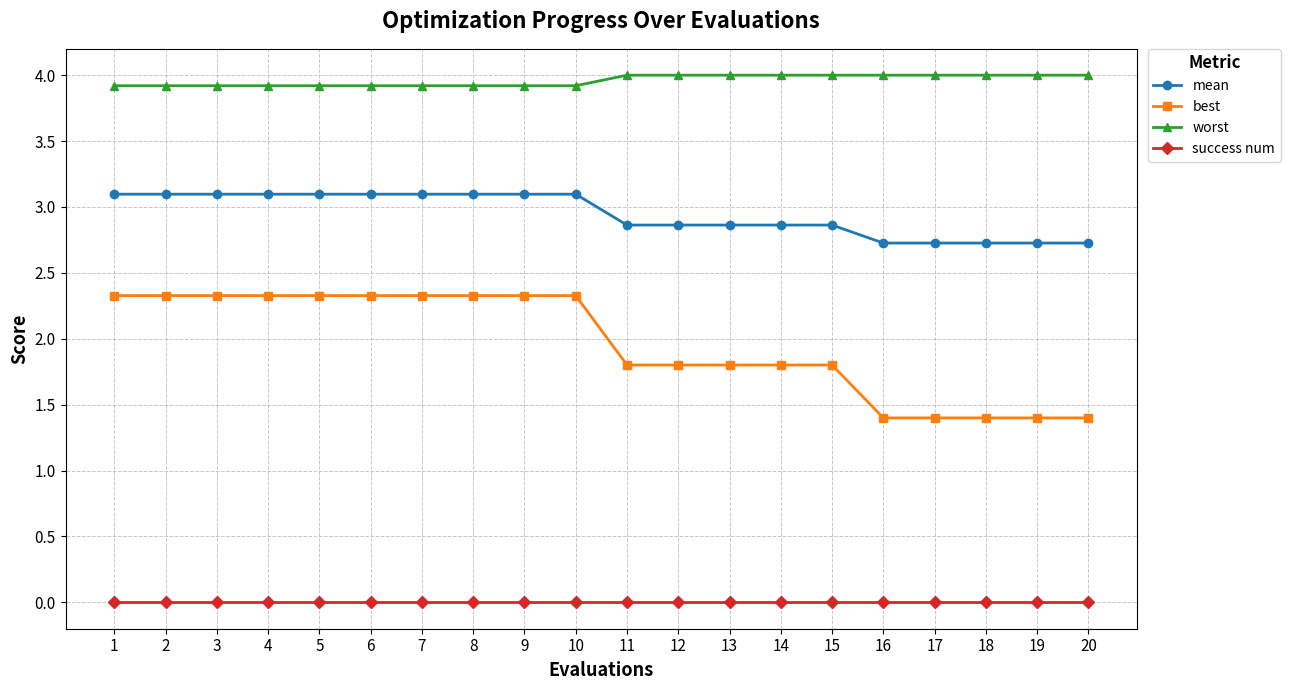

Does the chart display data point markers on the line(s)?

Yes